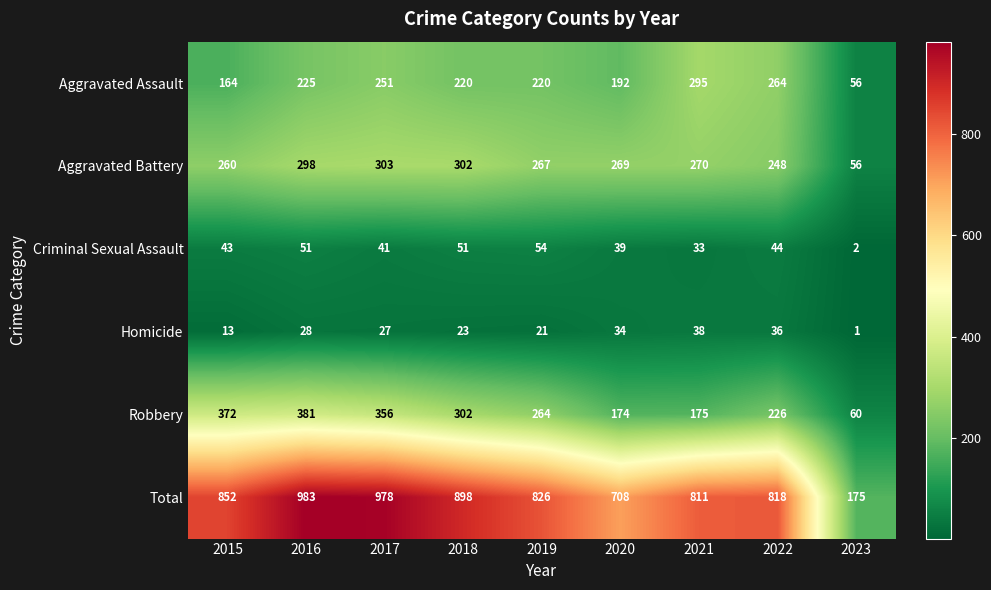

At which category is the sum across all series the highest?

2016